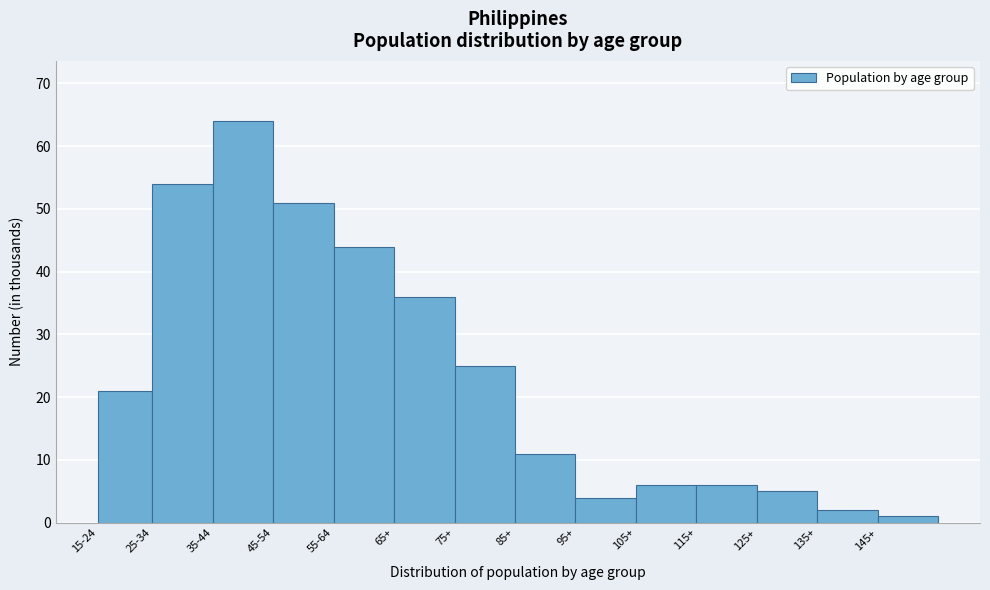

Reading left to right, transcribe all the data shown in this chart.

15-24=21	25-34=54	35-44=64	45-54=51	55-64=44	65+=36	75+=25	85+=11	95+=4	105+=6	115+=6	125+=5	135+=2	145+=1